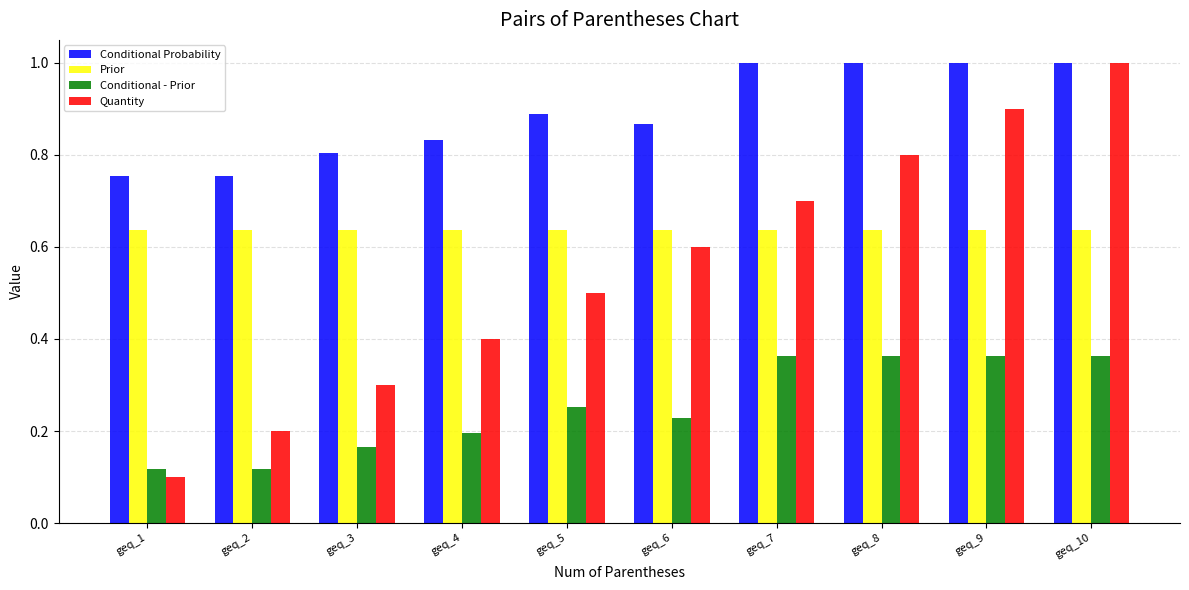

What is the sum of the Conditional Probability values at geq_10 and geq_4?

1.8